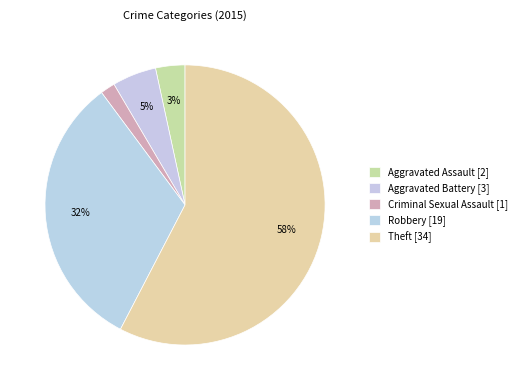

Count the number of slices in the pie.

5